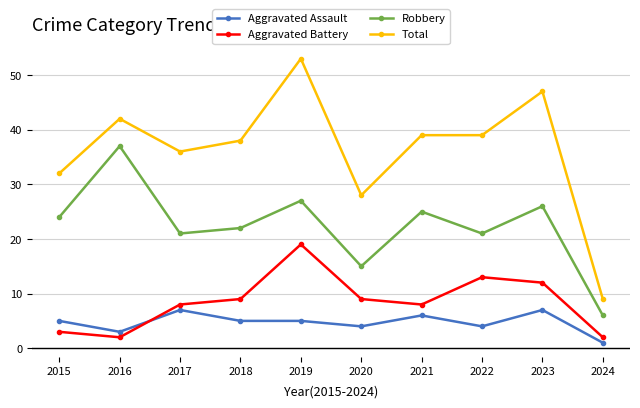

Does the chart have visible grid lines?

Yes